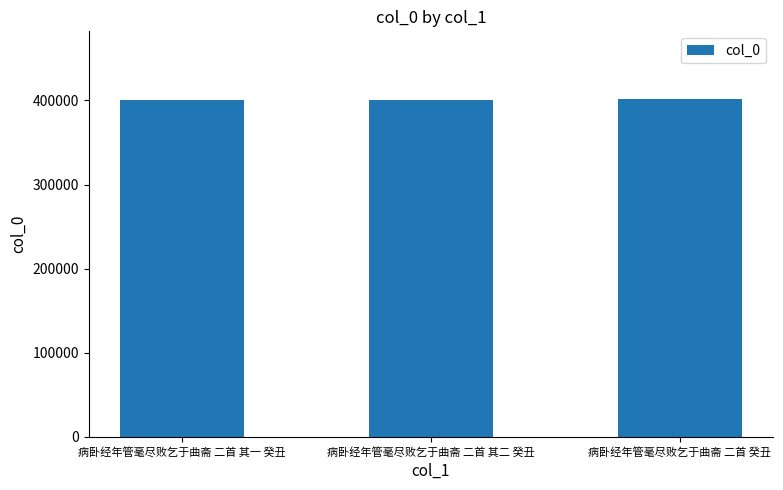

What is the ratio of the value at 病卧经年管毫尽败乞于曲斋 二首 癸丑 to the value at 病卧经年管毫尽败乞于曲斋 二首 其二 癸丑?

1.0